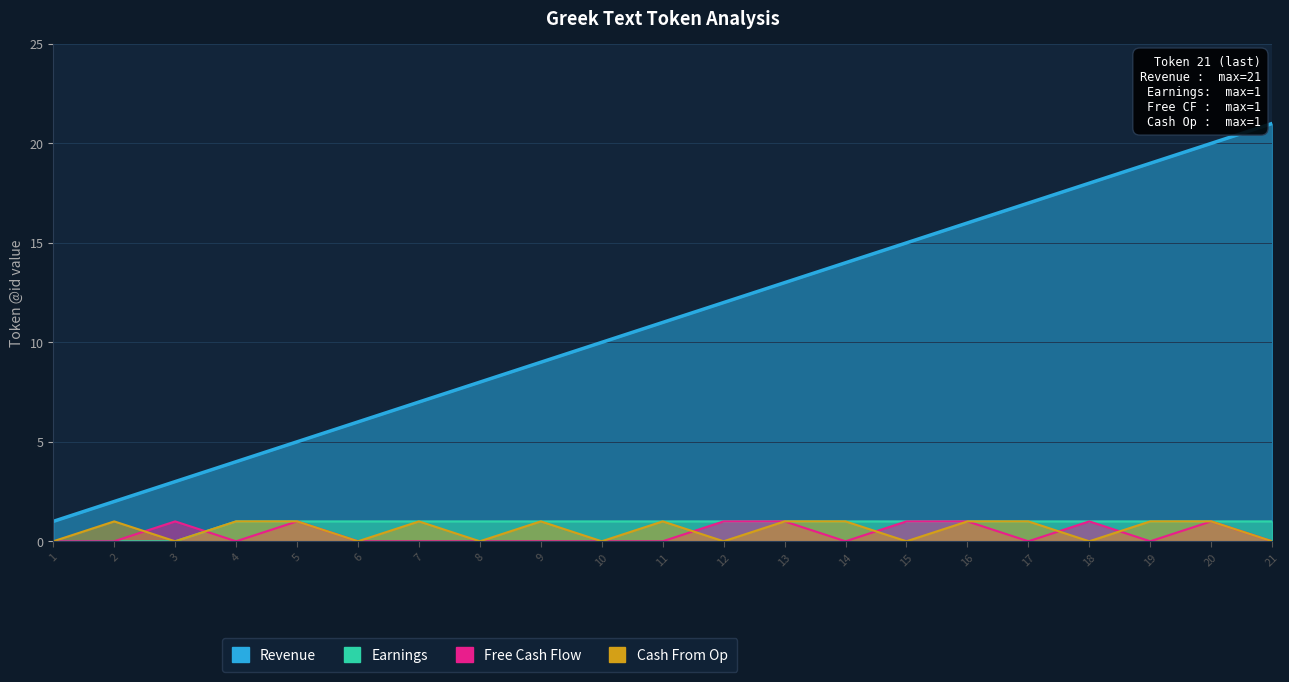

The value of Revenue at 18 is 18. True or false?

True